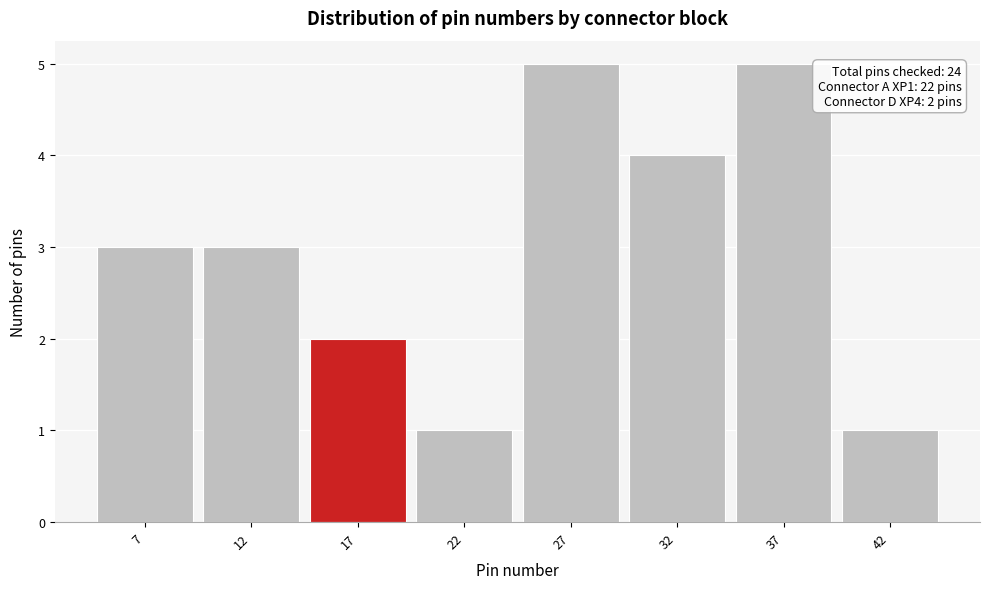

Reading left to right, what are all the values shown in this chart?

7=3	12=3	17=2	22=1	27=5	32=4	37=5	42=1